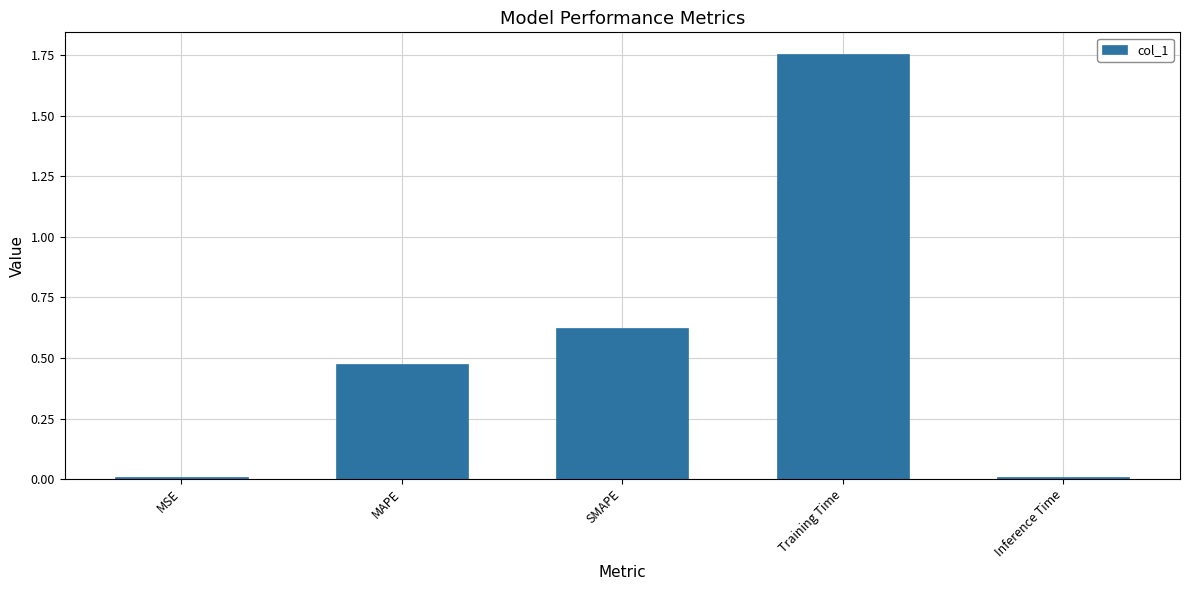

What is the sum of all values?

2.9